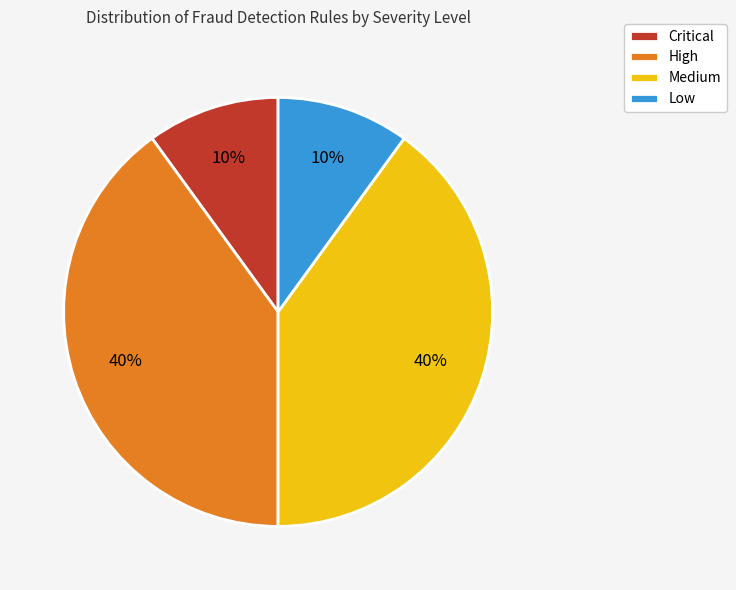

To the nearest percent, what is the difference between the Medium and Low slice percentages?

30%